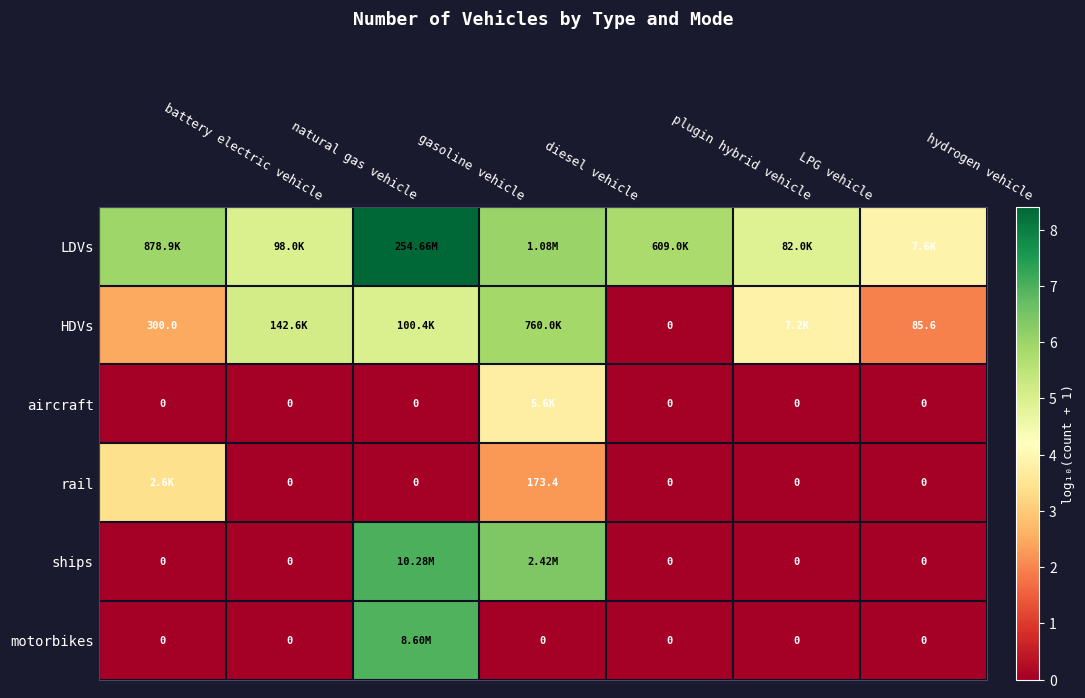

What is the sum of the ships values at battery electric vehicle and diesel vehicle?

6.4